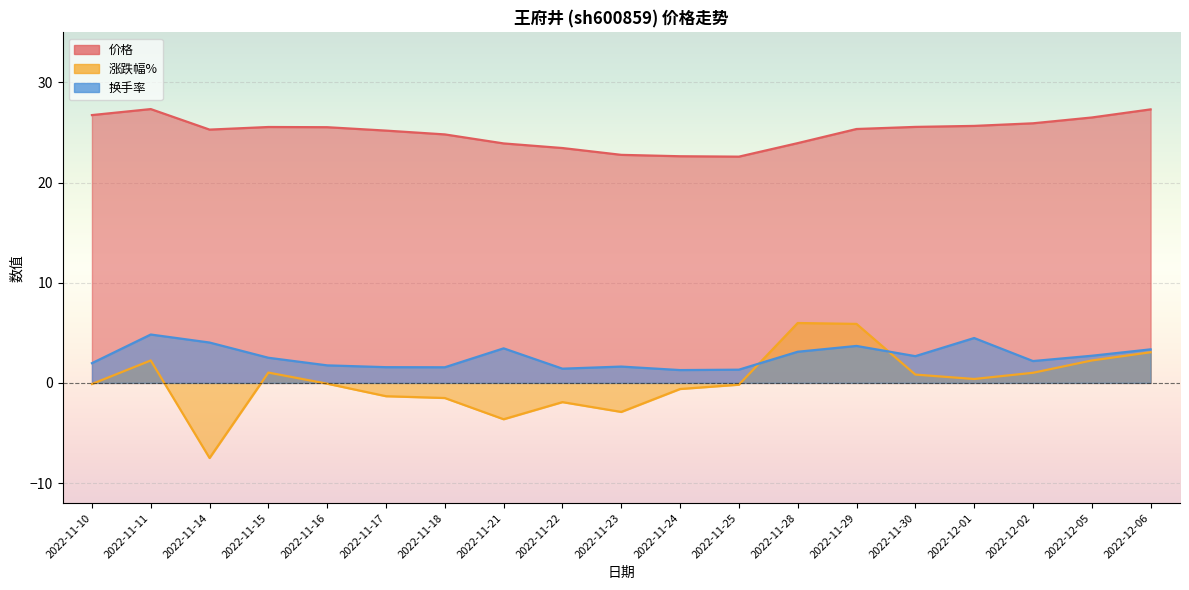

After their last crossing, which series has the higher values: 换手率 or 涨跌幅%?

换手率